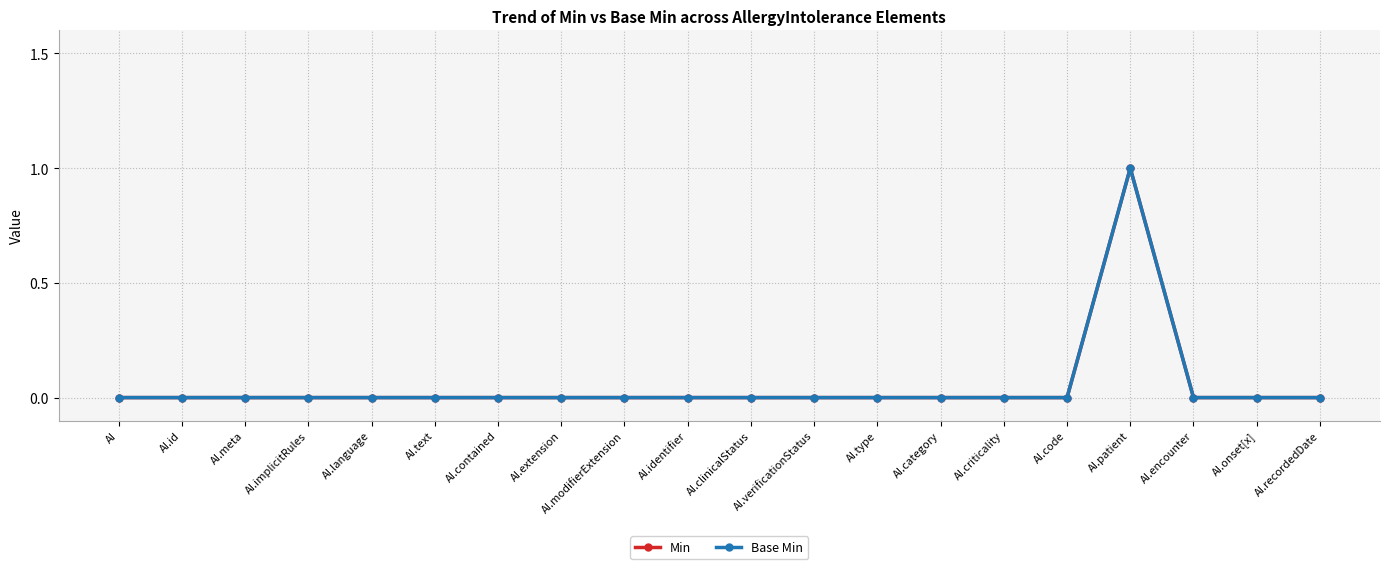

What is the difference between the maximum and minimum values in the Min series?

1